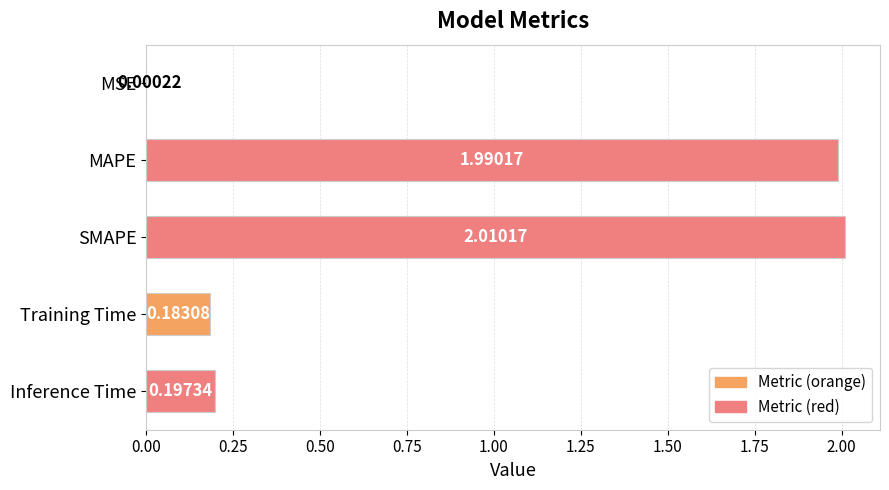

Approximately how many times larger is the value at MAPE compared to SMAPE?

1.0